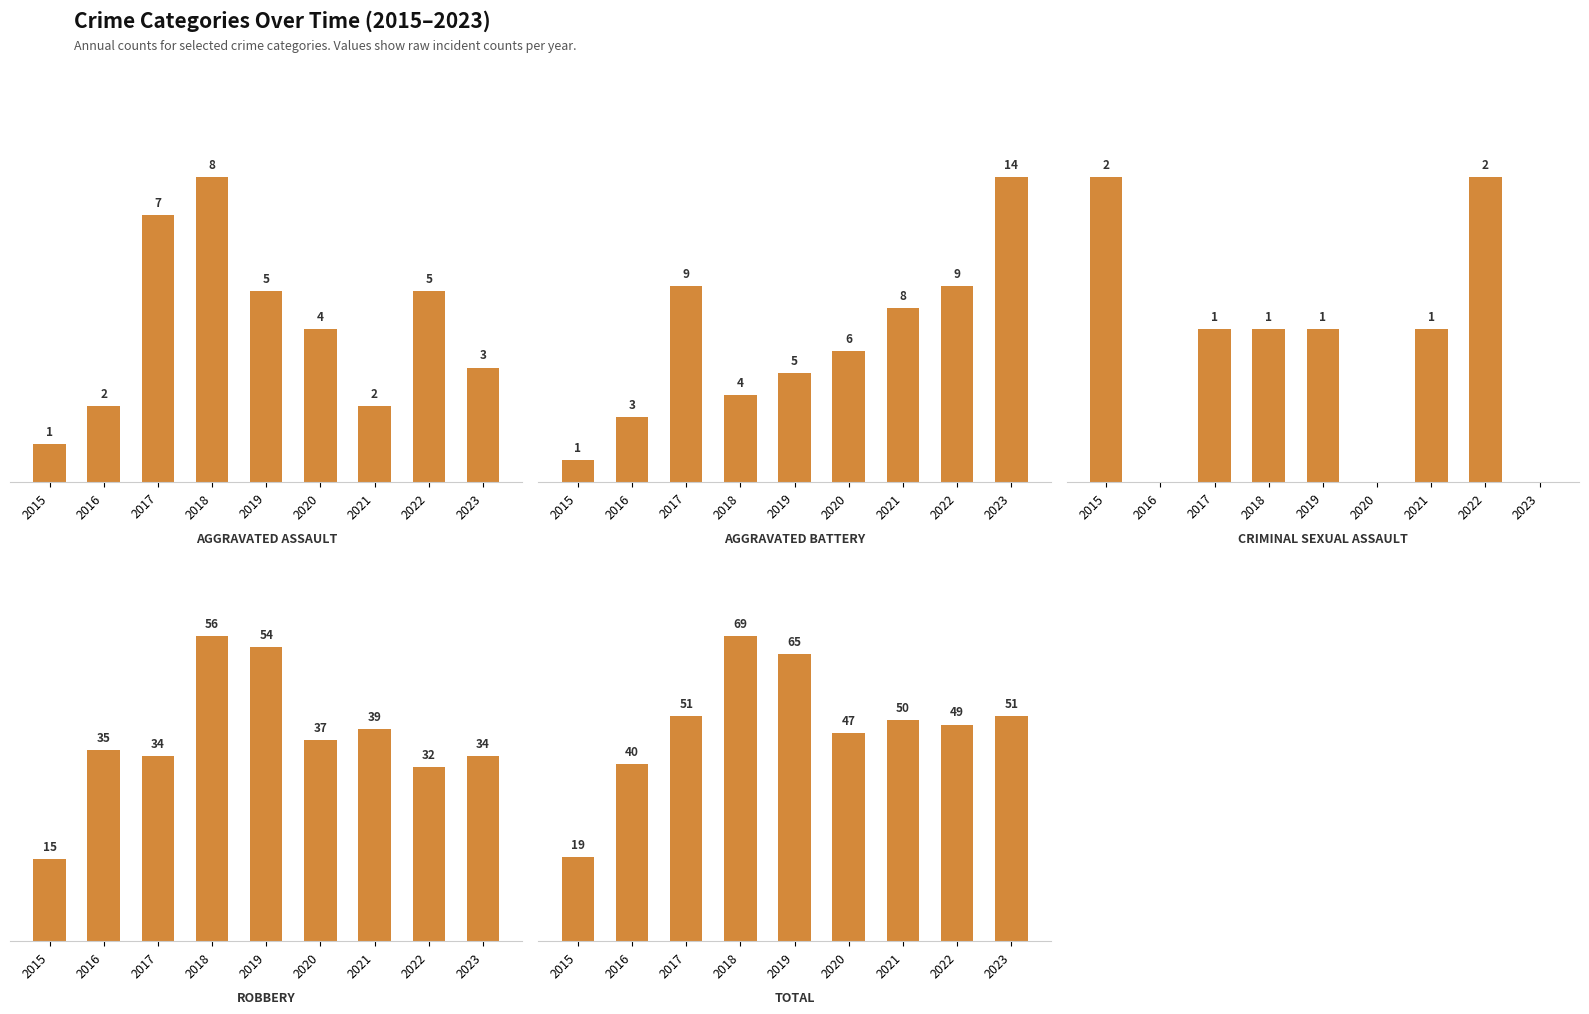

Where does the Aggravated Battery series first go above 6?

2017